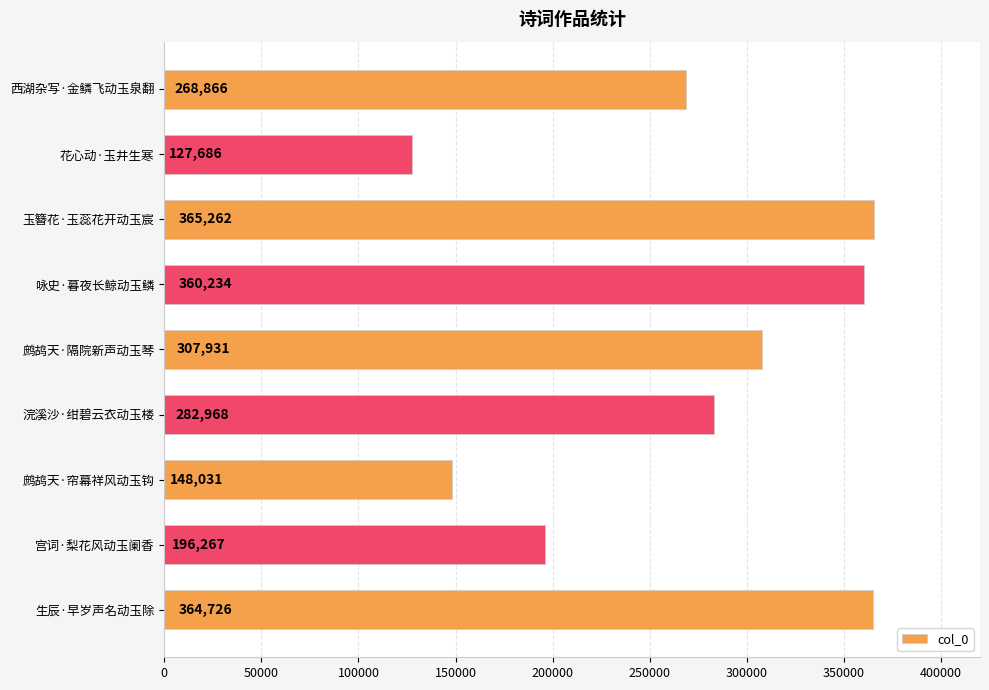

What is the change in value from 浣溪沙·绀碧云衣动玉楼 to 生辰·早岁声名动玉除?

+81758